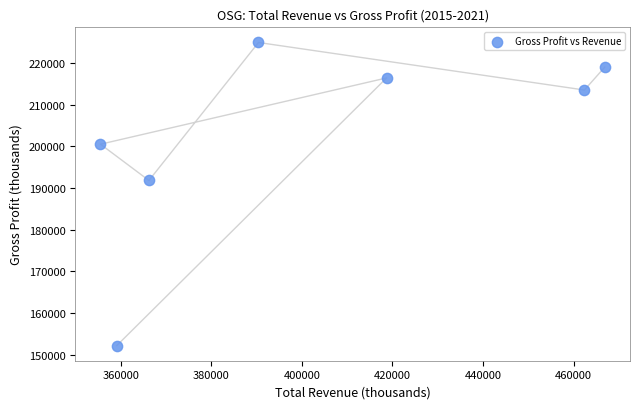

What Y value in the scatter plot is closest to 188550?

191800